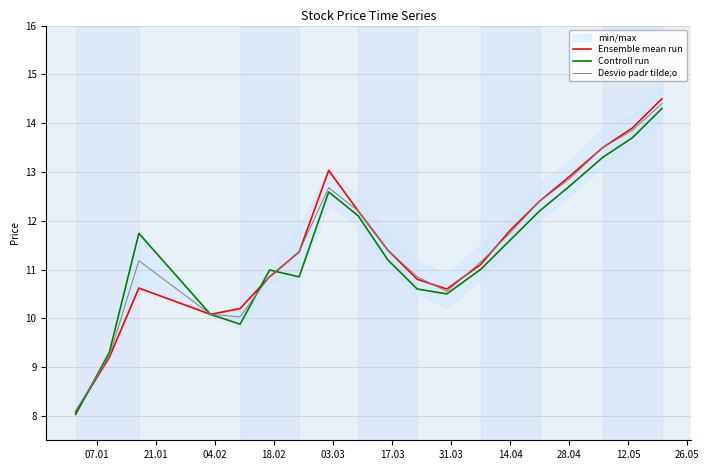

How many data points in Ensemble mean run are above 11?

11